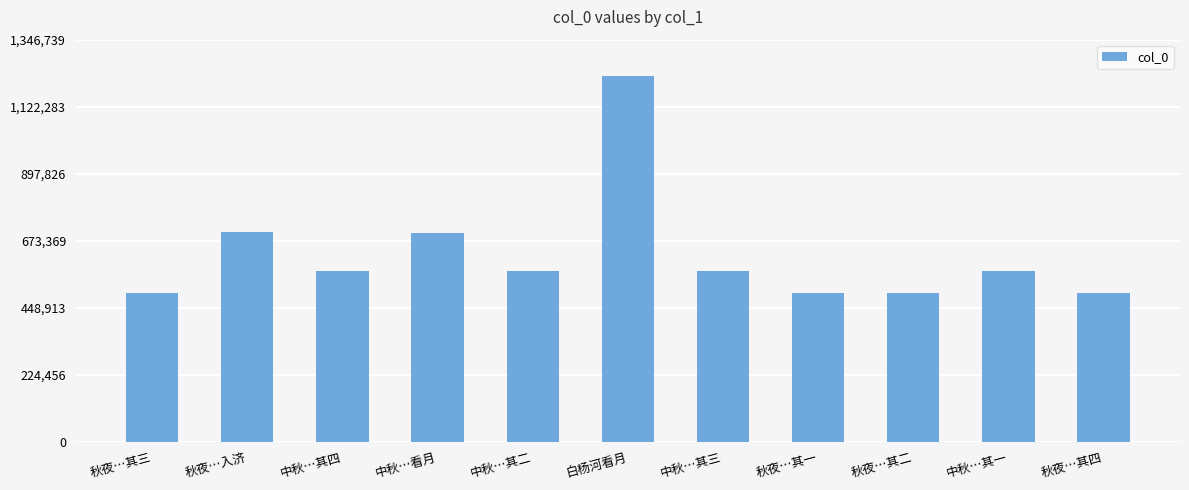

What is the difference between the maximum and minimum values?

725239